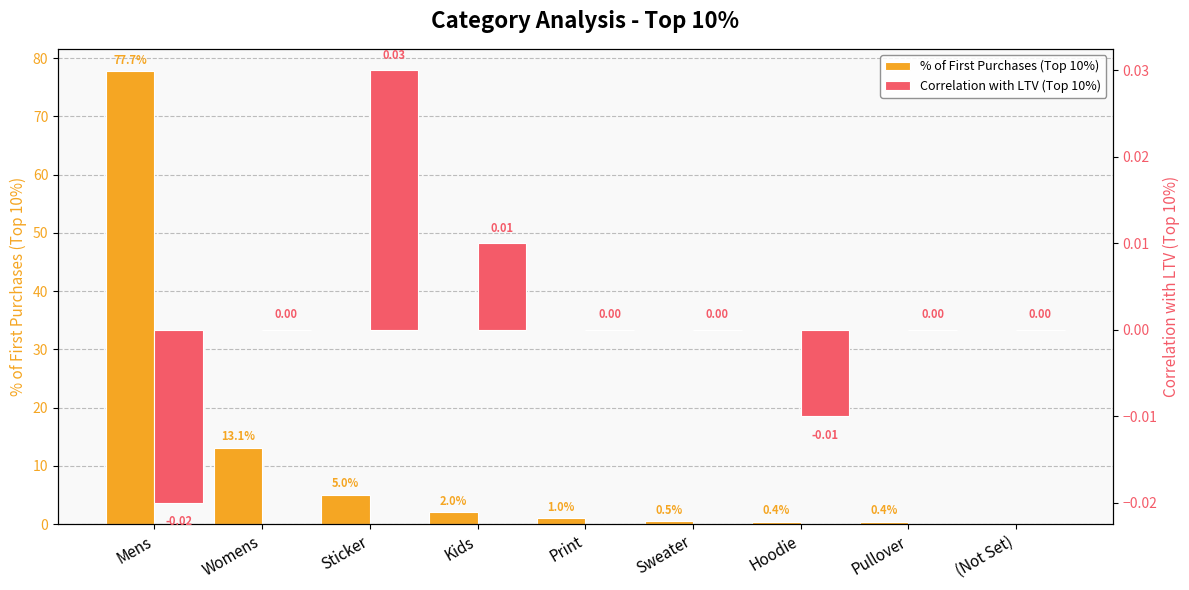

What is the average value of the % of First Purchases (Top 10%) series?

11.1